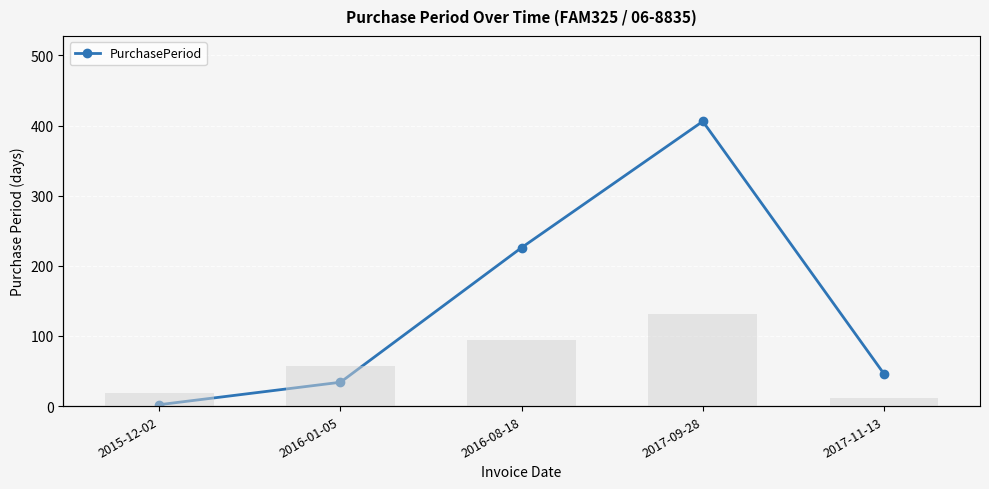

What is the label of the 2nd bar from the right?

2017-09-28